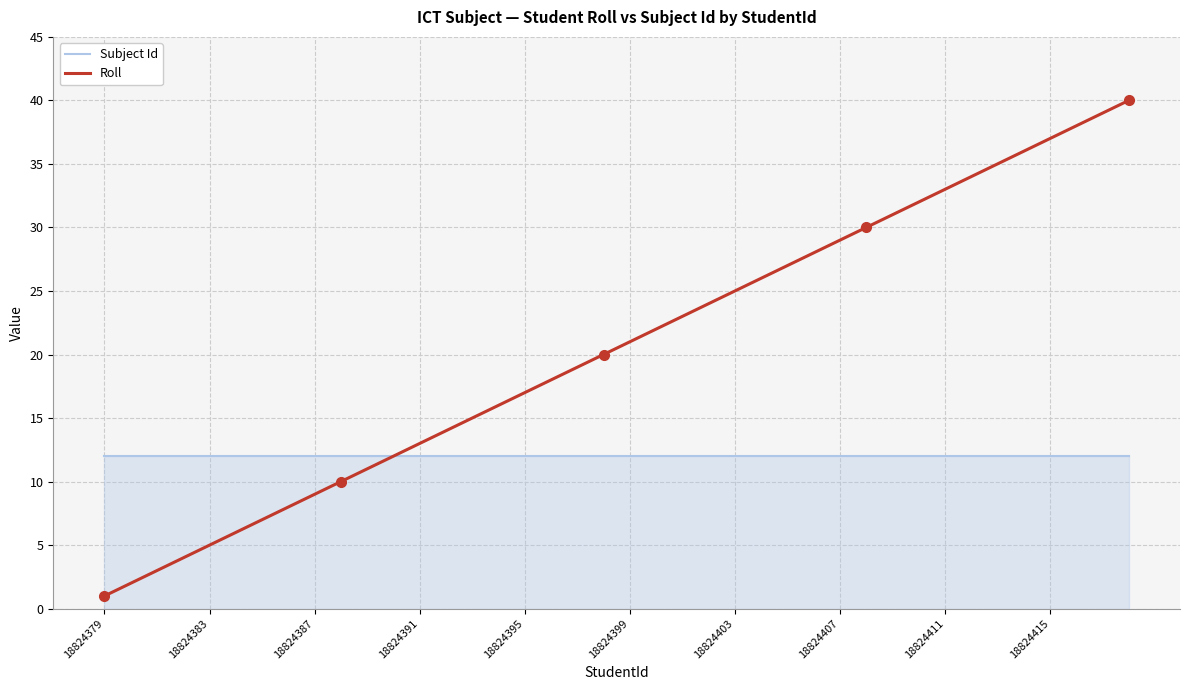

List the series in order of their overall mean, lowest first.

Subject Id, Roll